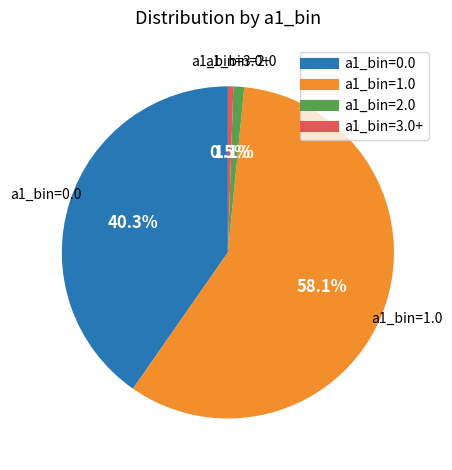

What is the largest slice in the pie chart?

a1_bin=1.0